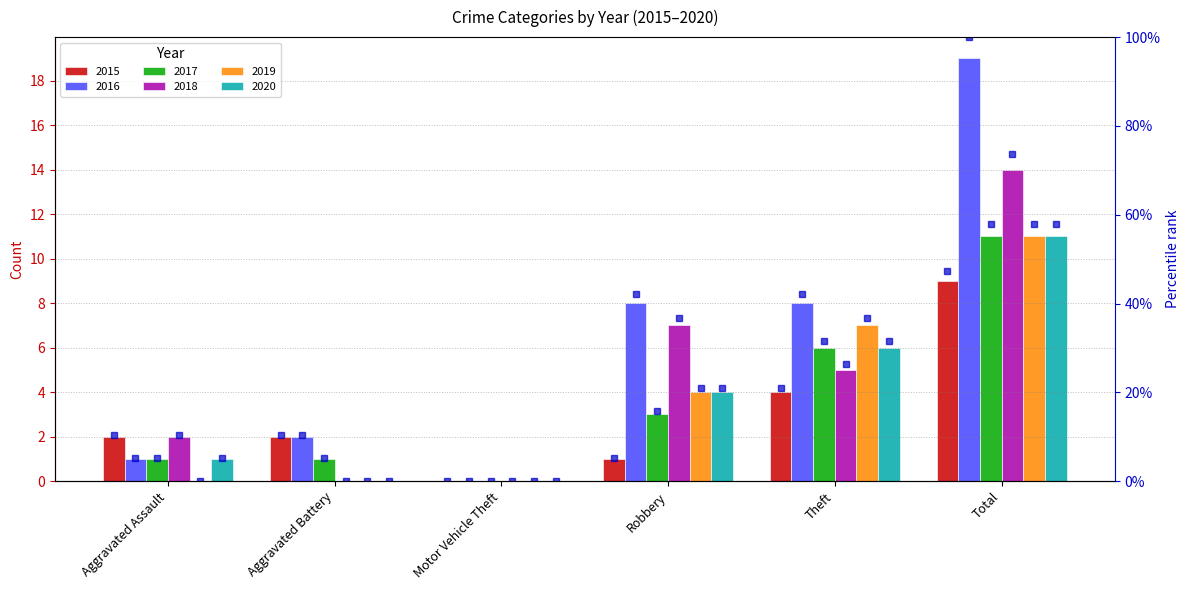

What is the difference between the 2017 values at Total and Aggravated Assault?

10